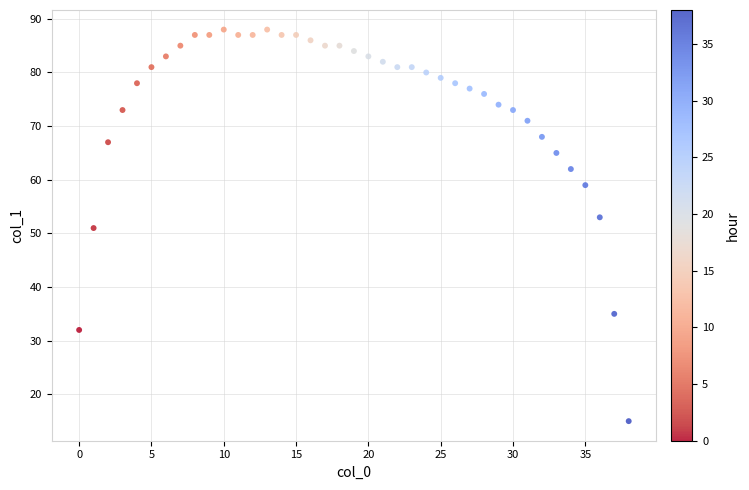

What is the range of Y values (max minus min)?

73